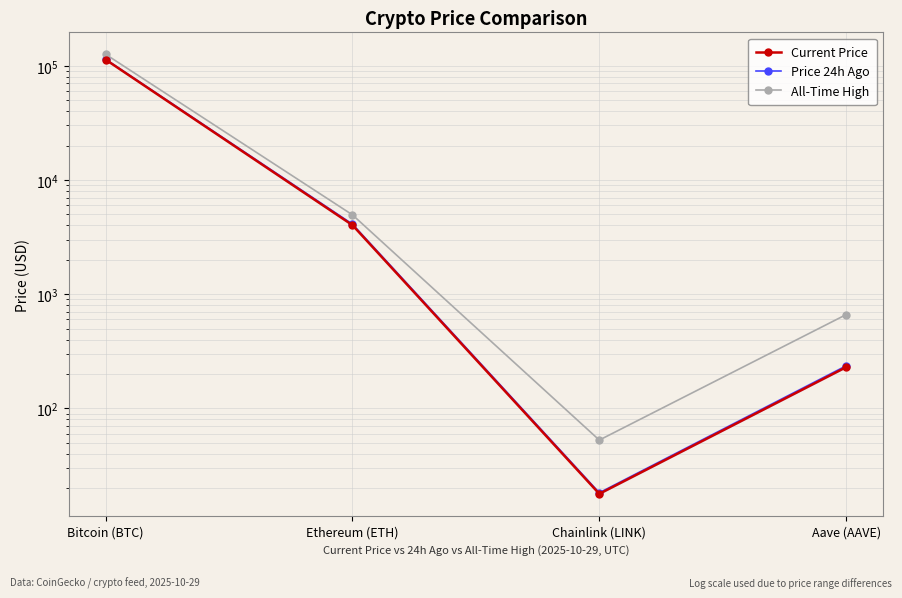

List the series in order of their peak value, lowest first.

Current Price, Price 24h Ago, All-Time High